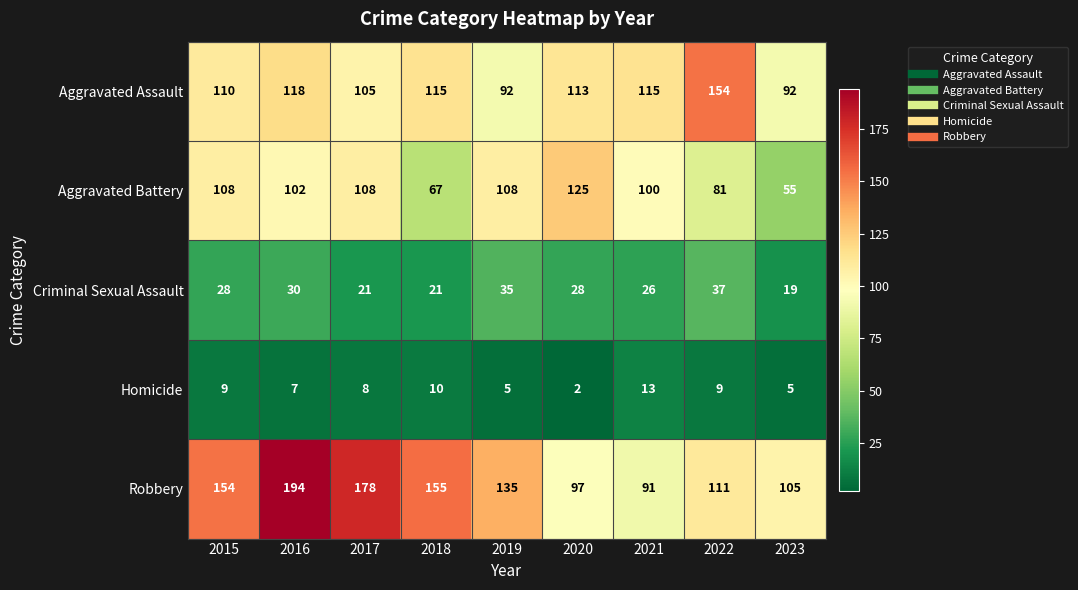

What is the difference between the highest and lowest values at 2020?

123